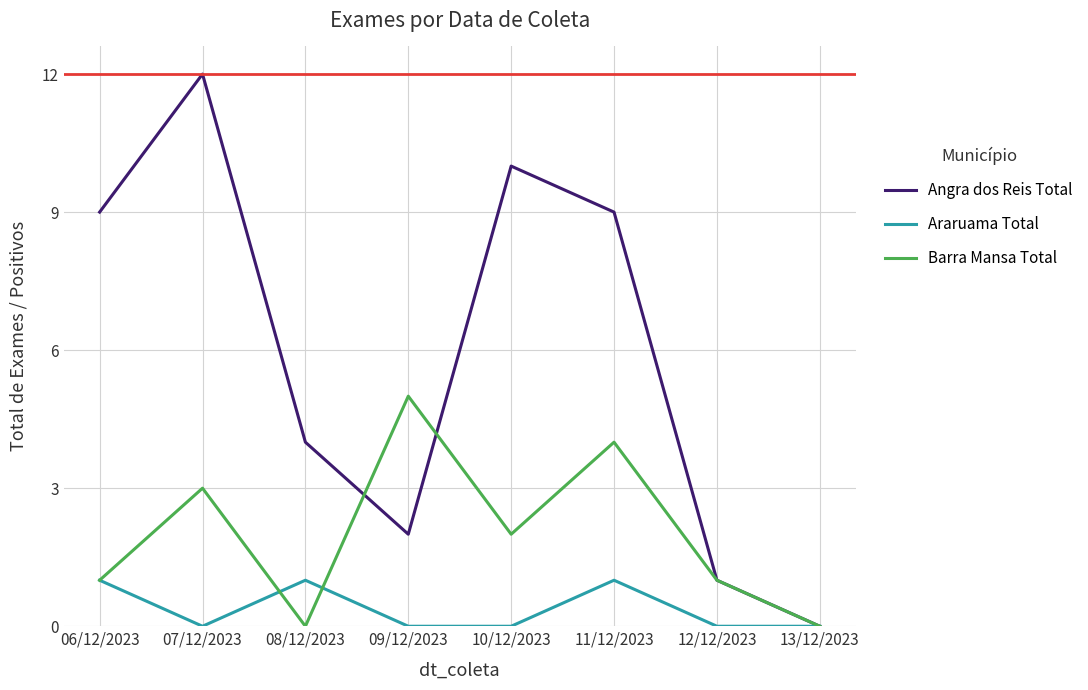

The Barra Mansa Total series shows 2 at 10/12/2023. True or false?

True